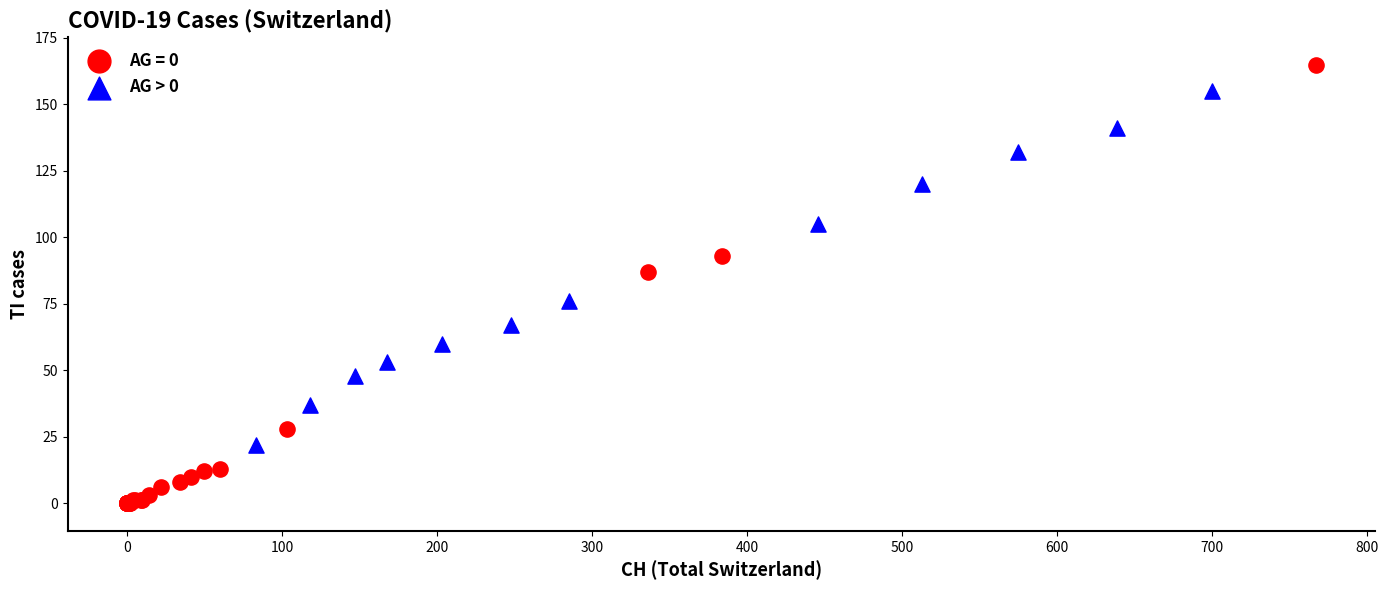

Which series contains the highest Y value?

AG = 0